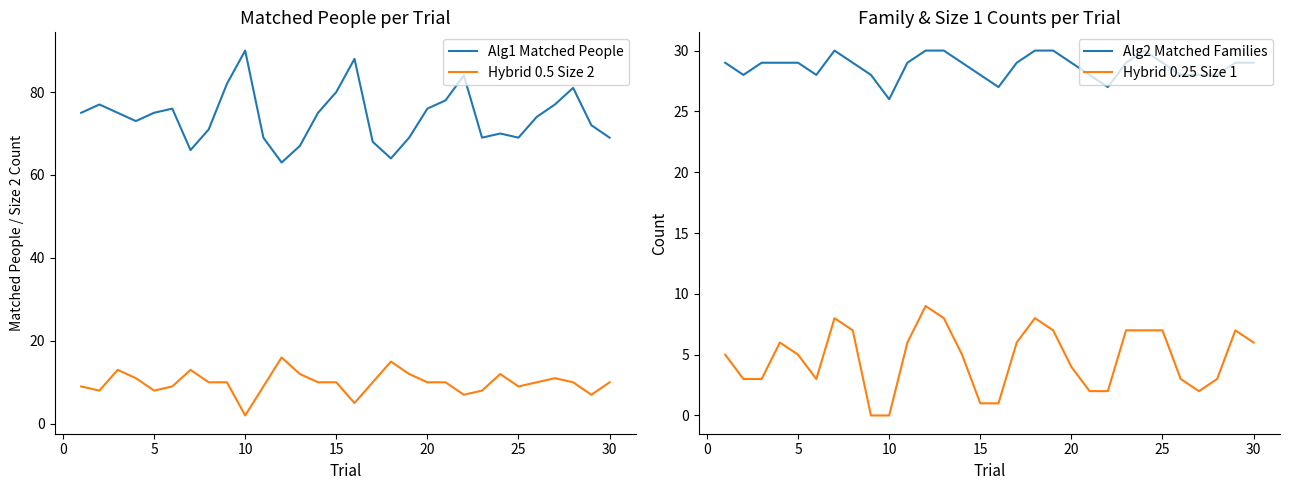

What is the lowest value of the Alg1 Matched People series?

63